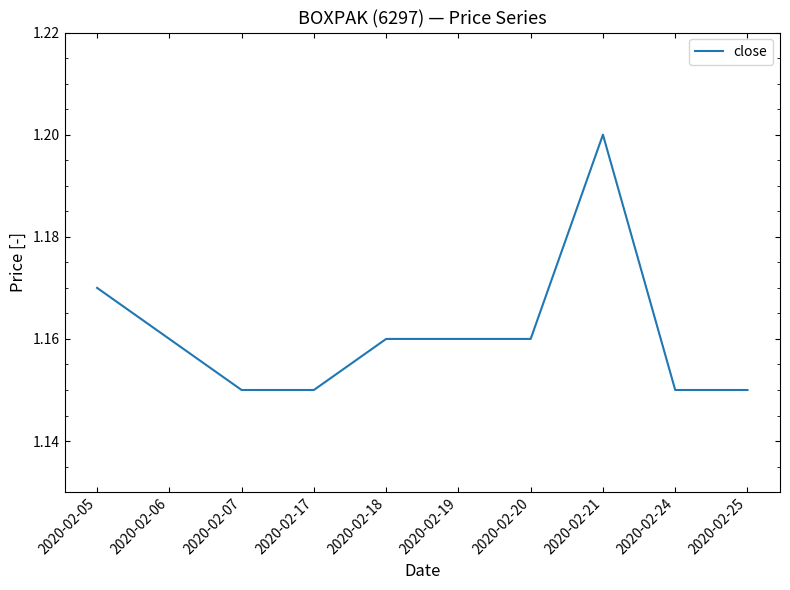

Which label corresponds to the largest value in the chart?

2020-02-21